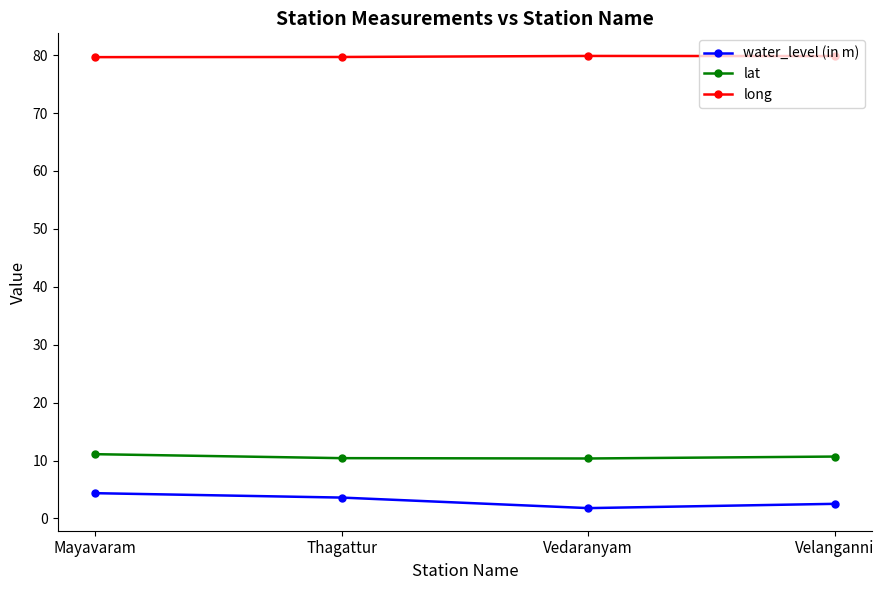

What is the value of the lat point at the 4th from the left?

10.7